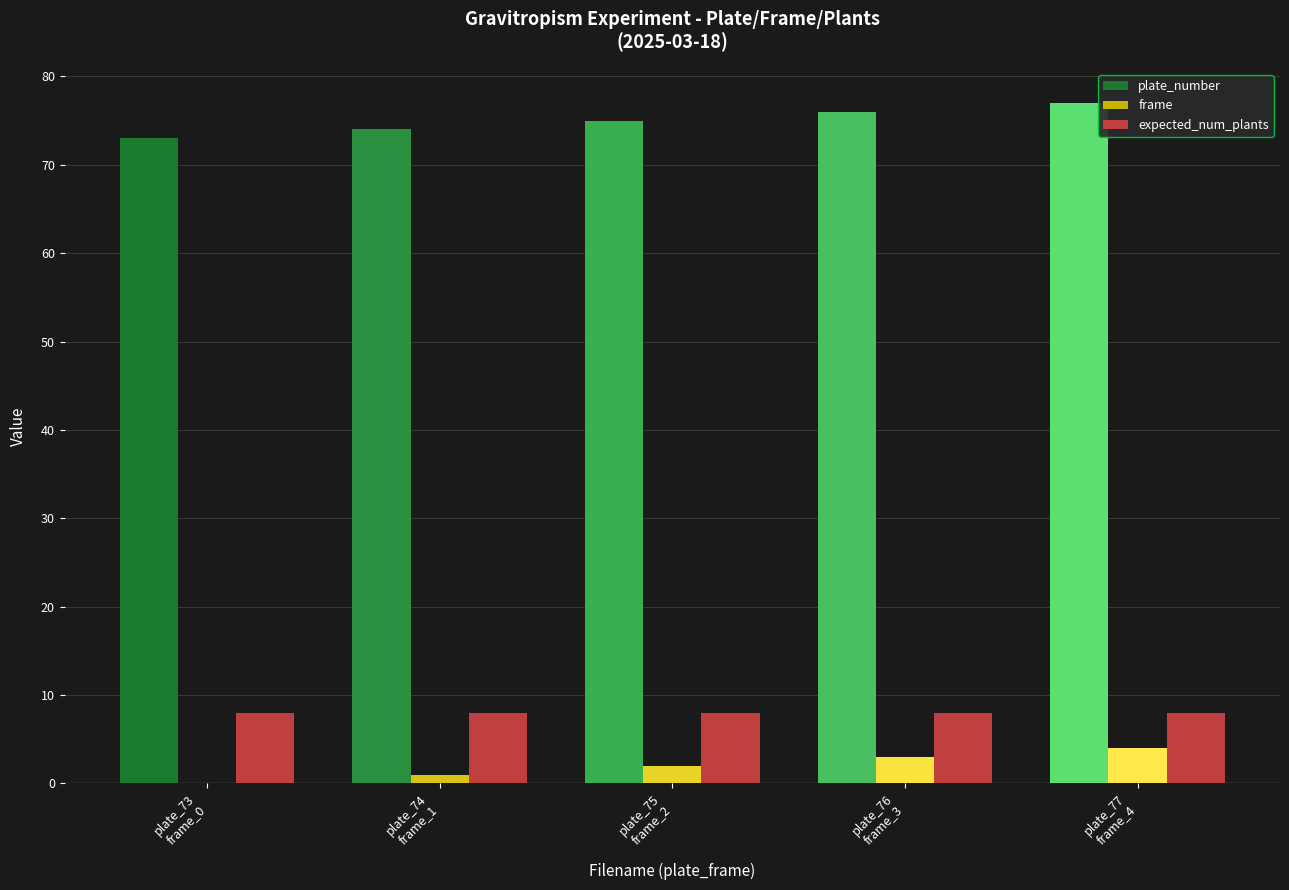

The plate_number series shows 125 at plate_74
frame_1. True or false?

False